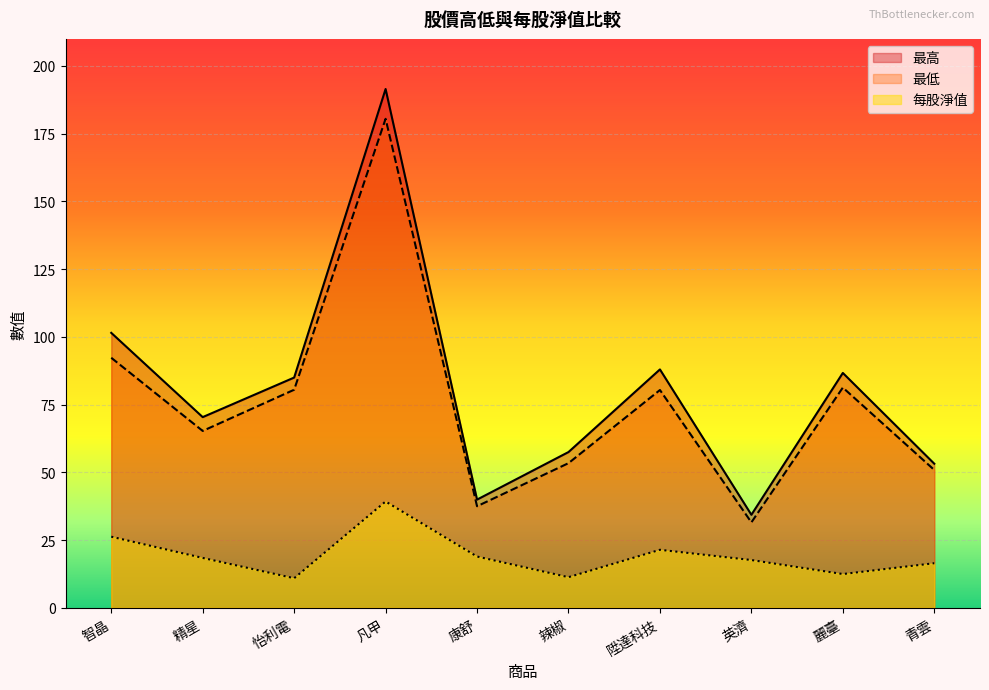

Reading left to right, what are all the values shown in this chart?

最高: 101.5	70.4	85.0	191.5	40.0	57.5	88.0	34.4	86.7	53.2
最低: 92.3	65.3	80.5	180.5	37.5	53.4	80.4	31.6	81.3	50.9
每股淨值: 26.3	18.4	10.9	39.3	18.9	11.3	21.4	17.6	12.5	16.5